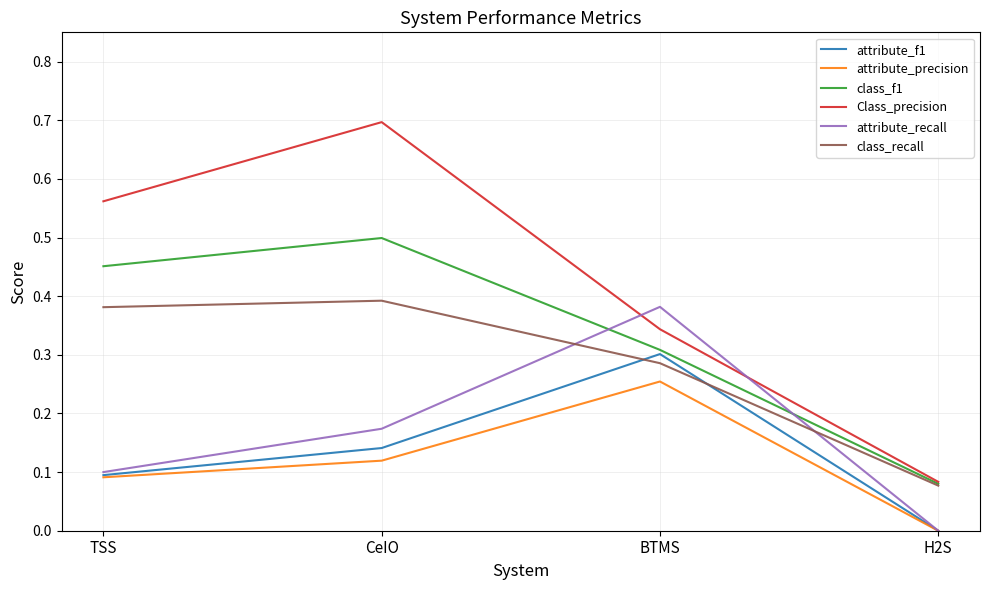

How many times do Class_precision and attribute_recall cross each other?

2